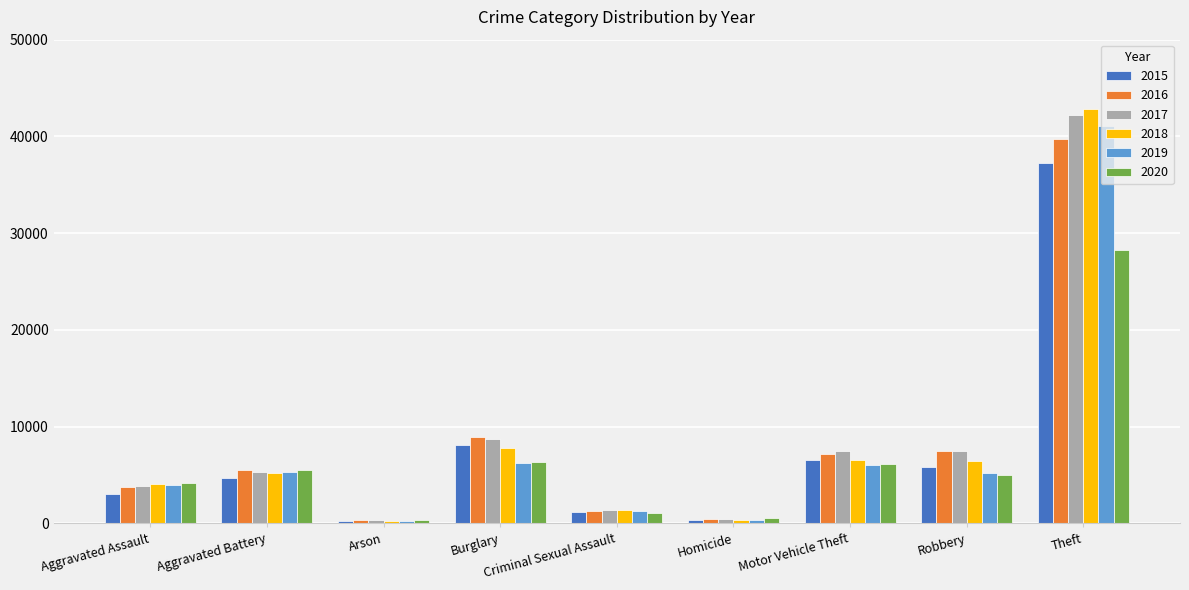

True or false: 2016 has a value of 7147 at Motor Vehicle Theft.

True